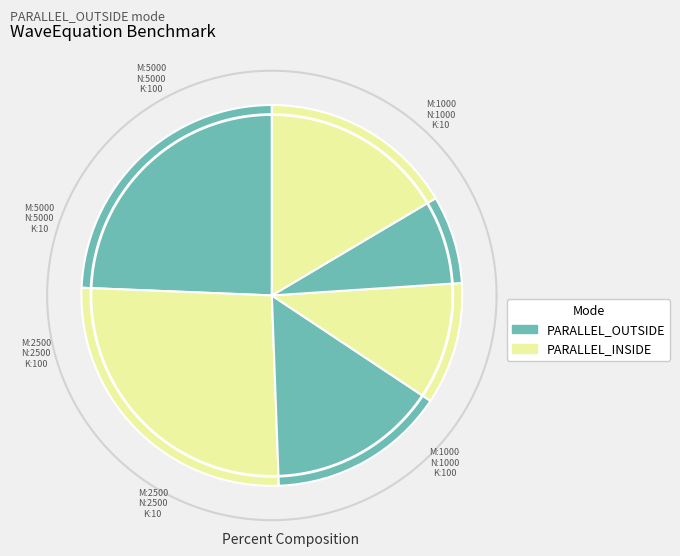

Do M:5000_N:5000_K:100_ and M:2500_N:2500_K:10_ together represent more than half of the pie?

No